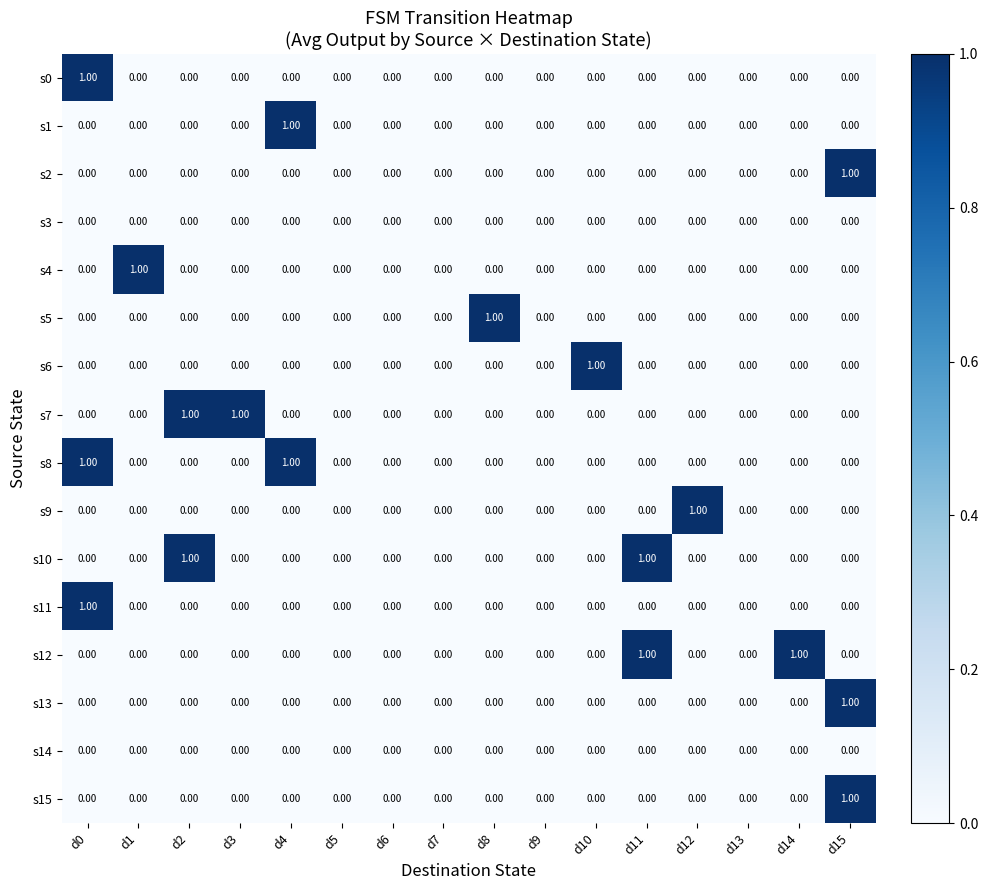

At how many categories does at least one series exceed 0?

11